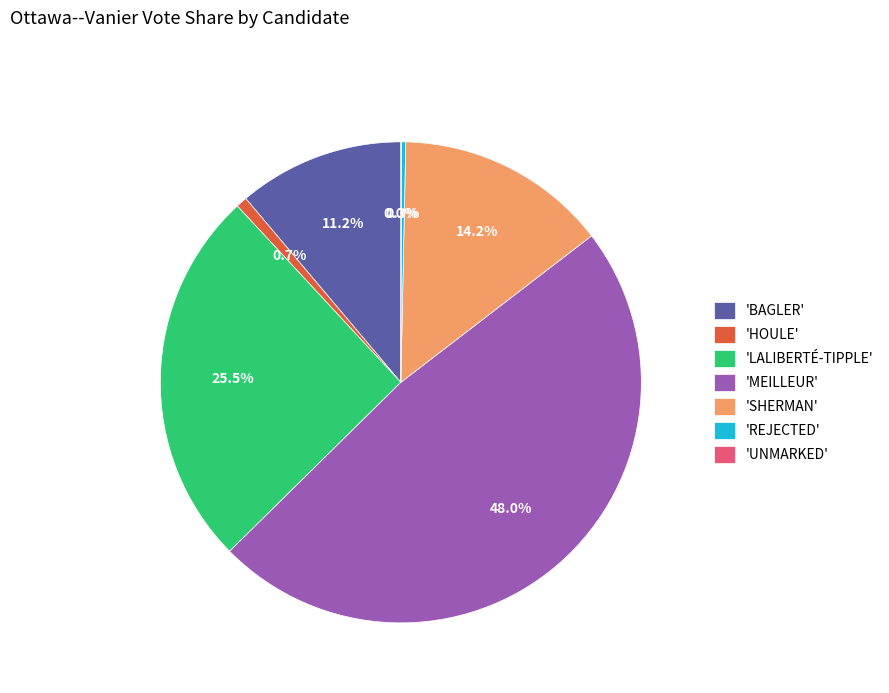

Between 'MEILLEUR' and 'REJECTED', which is larger?

'MEILLEUR'